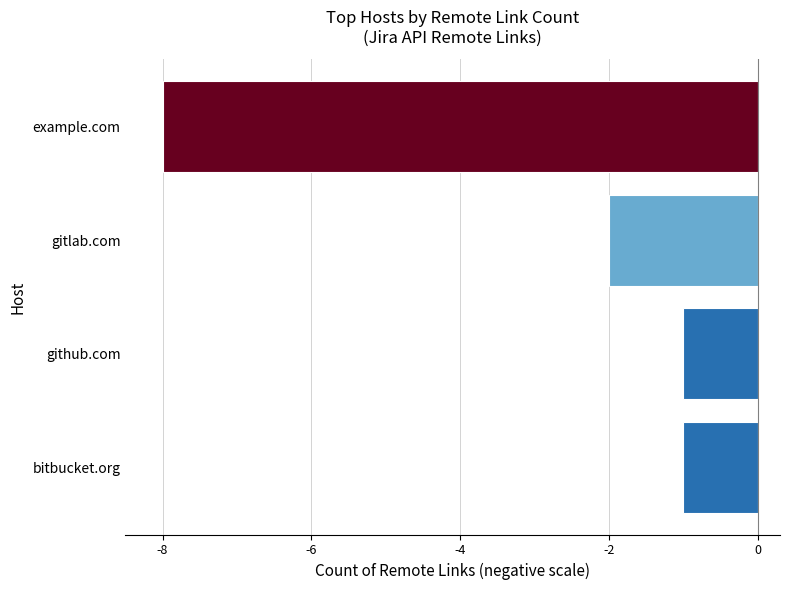

What is the smallest value displayed?

-8